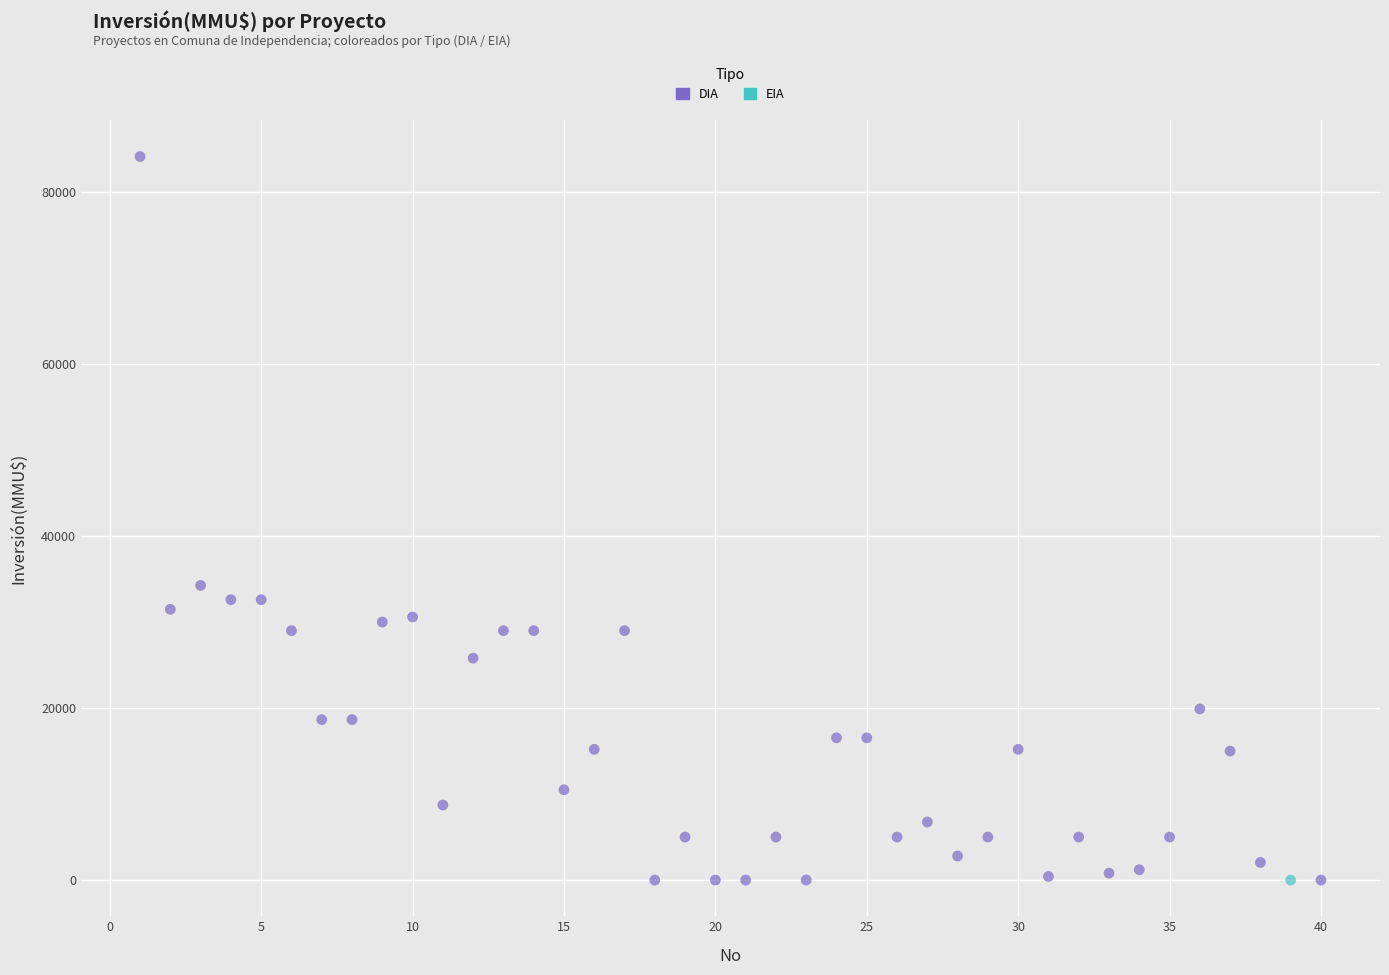

What are all the series names shown in the legend?

DIA, EIA